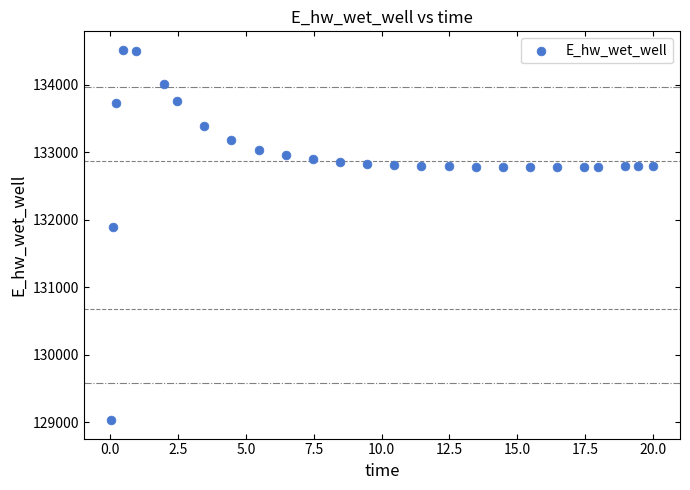

What Y value in the scatter plot is closest to 131774?

131893.5